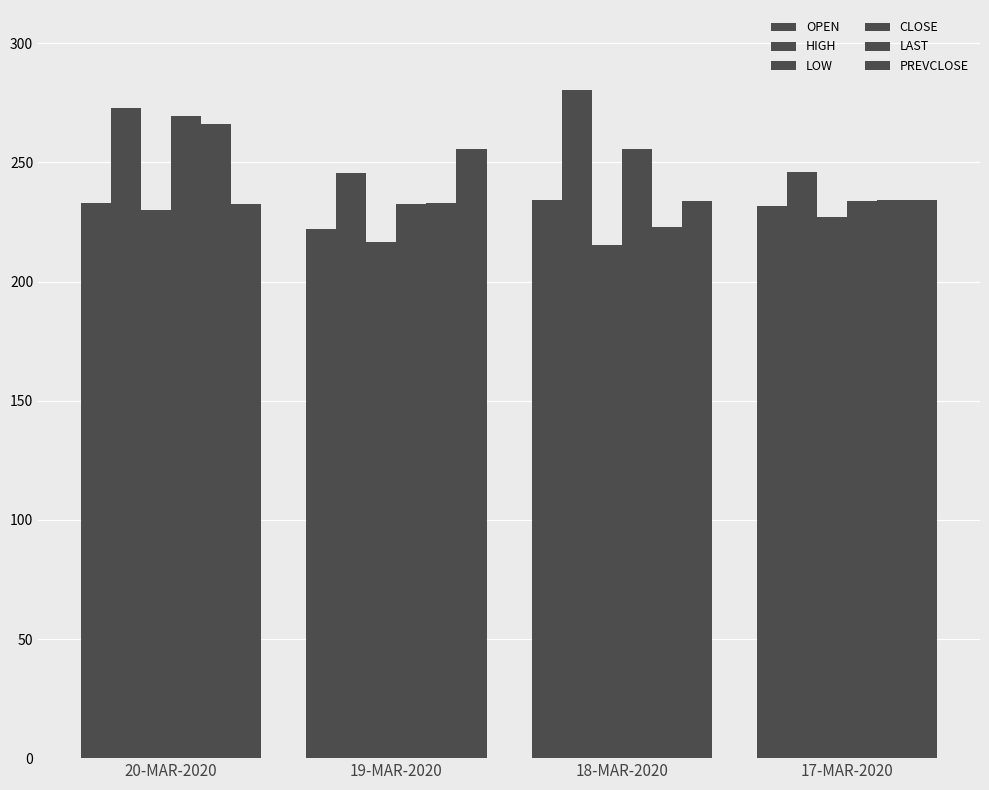

What is the label of the 3rd bar from the right?

19-MAR-2020